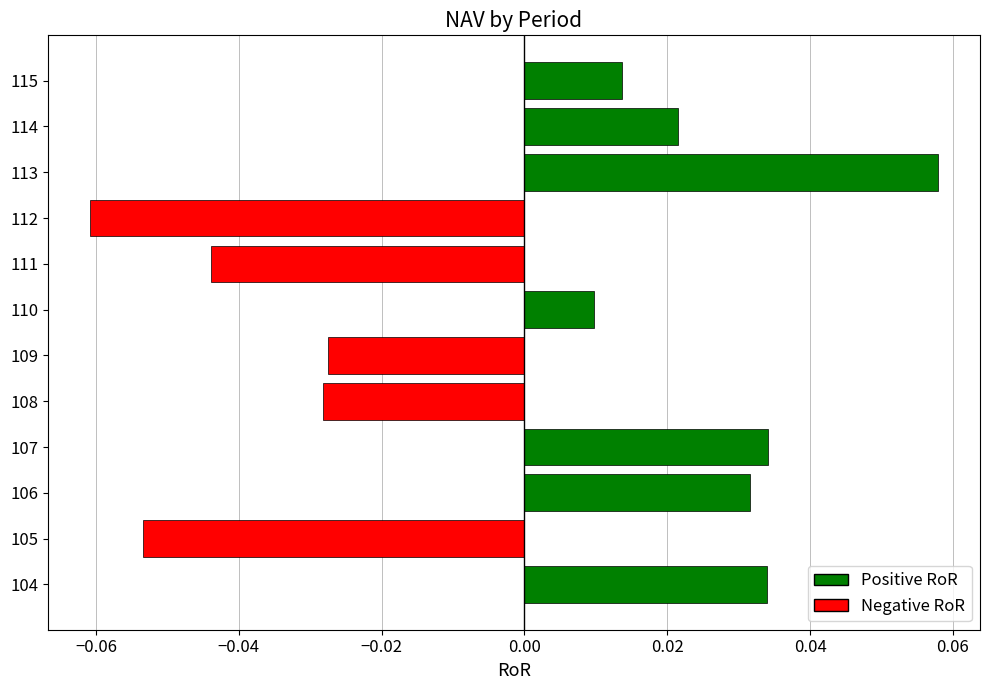

Which category has the lowest value across all series?

112